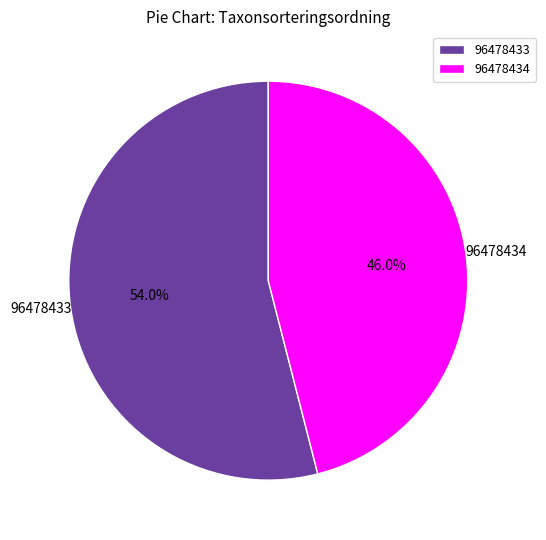

Which has a higher value, 96478433 or 96478434?

96478433